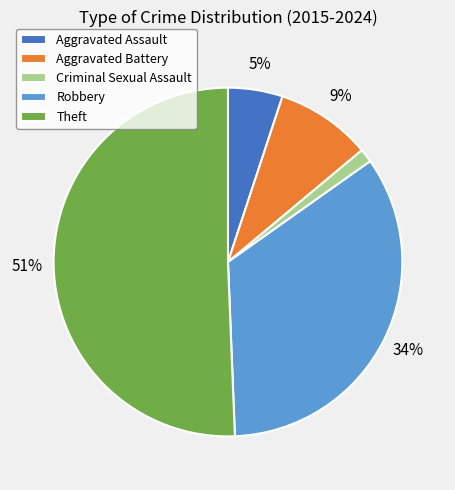

Is there a majority slice in this chart?

Yes